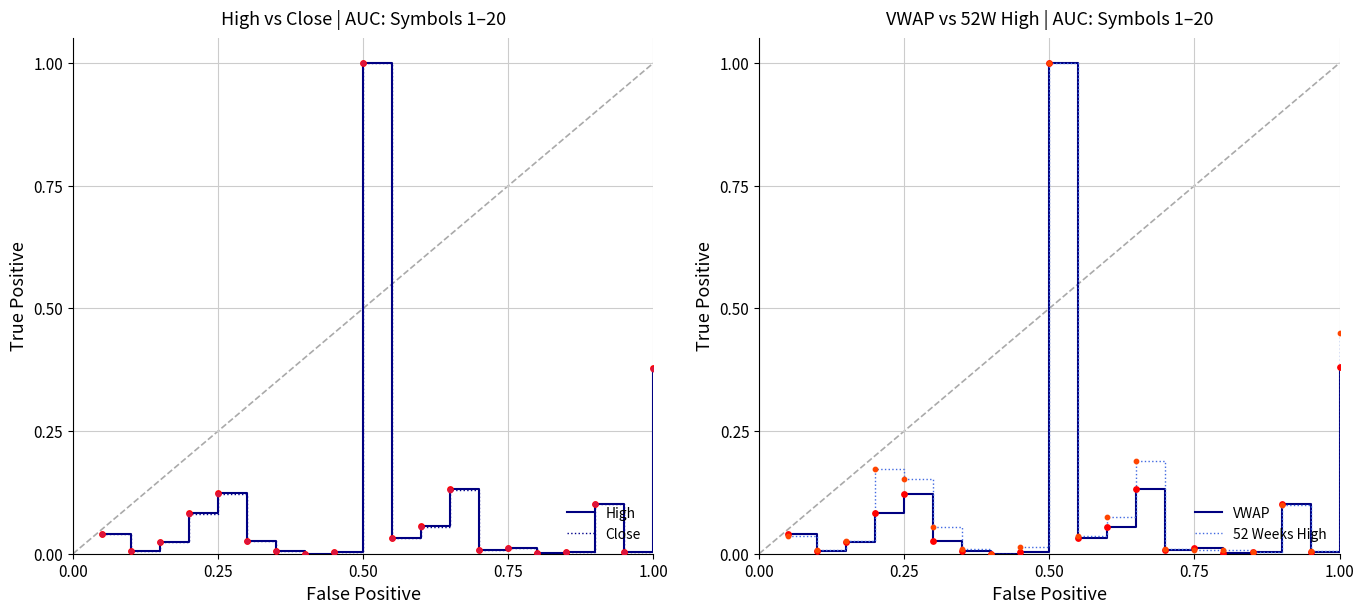

Which series reaches the maximum Y coordinate?

High